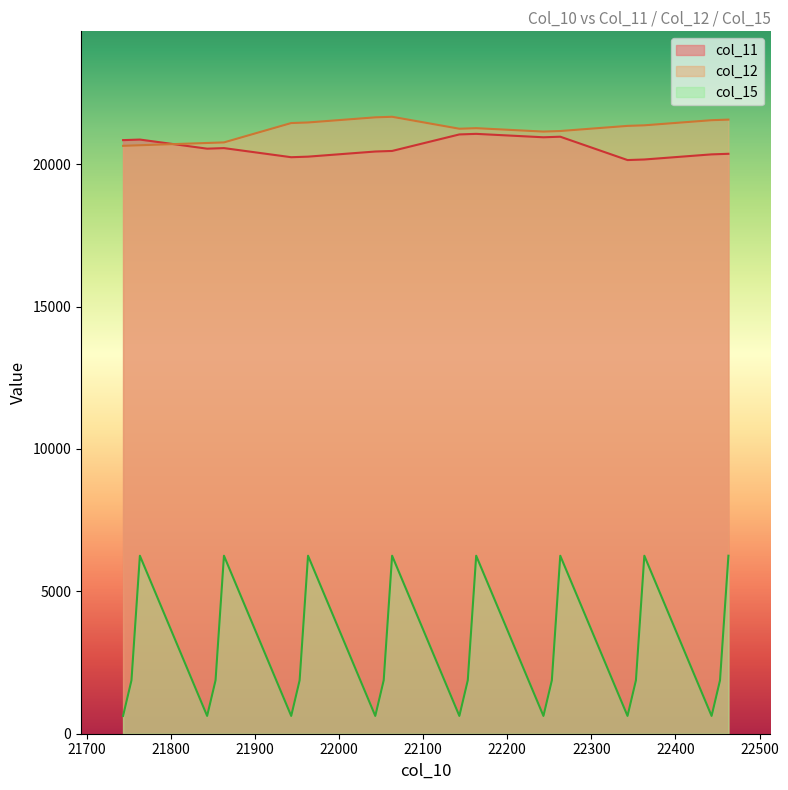

Is it true that col_11 equals 20443 at 22043?

True